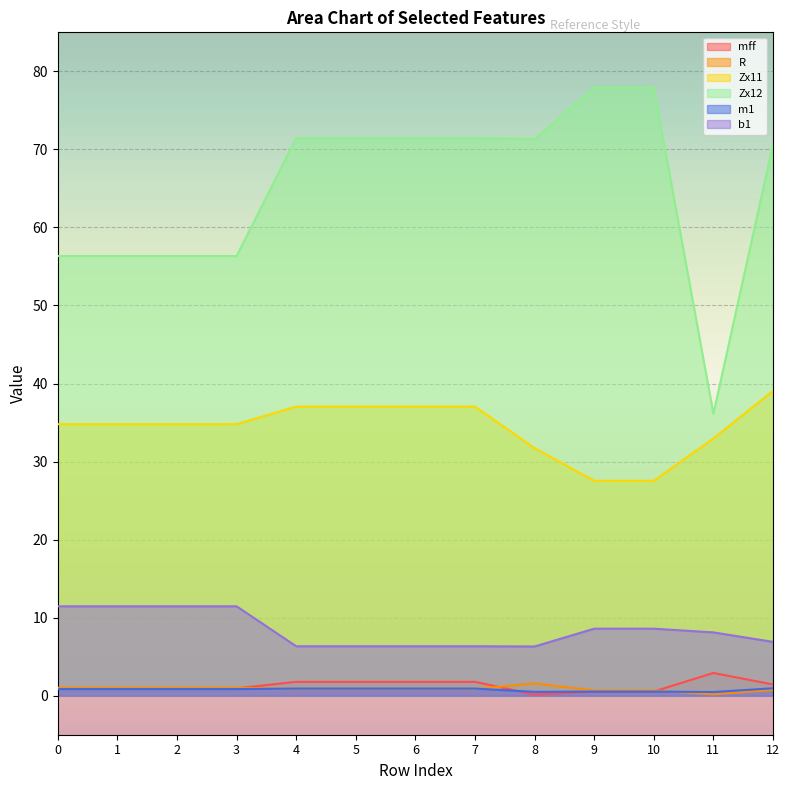

True or false: b1 and R intersect in this chart.

False